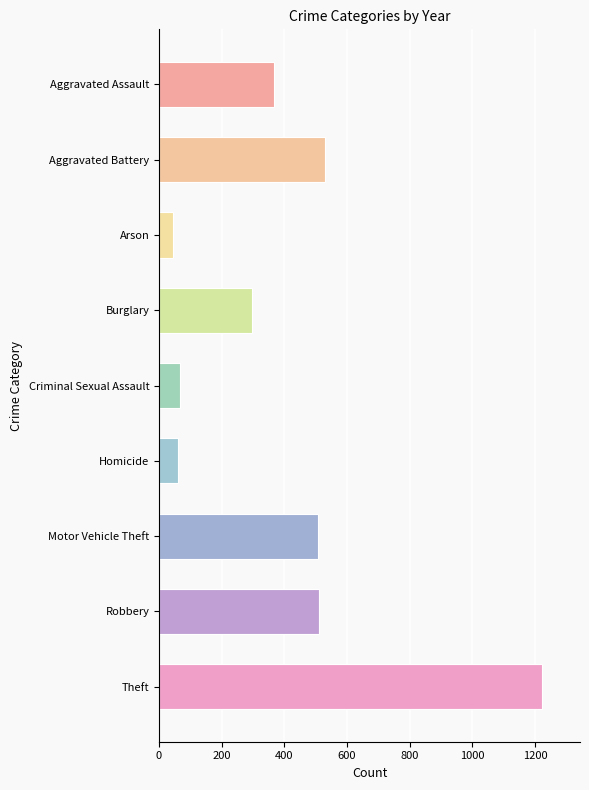

Approximately how many times larger is the value at Aggravated Assault compared to Criminal Sexual Assault?

5.5